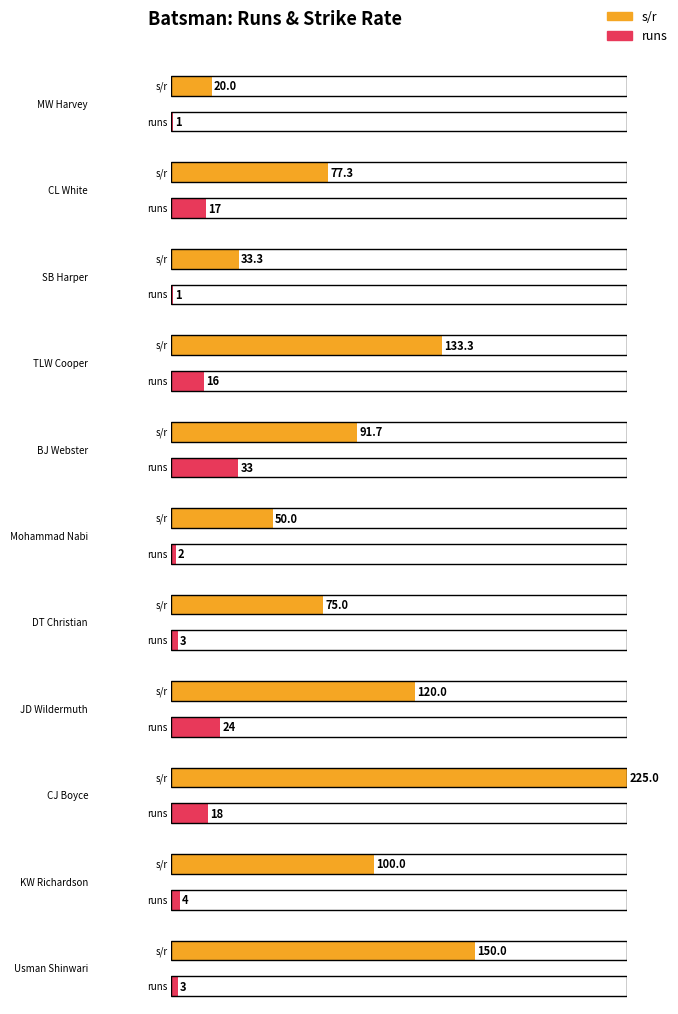

What is the label of the 11th bar from the left?

Usman Shinwari